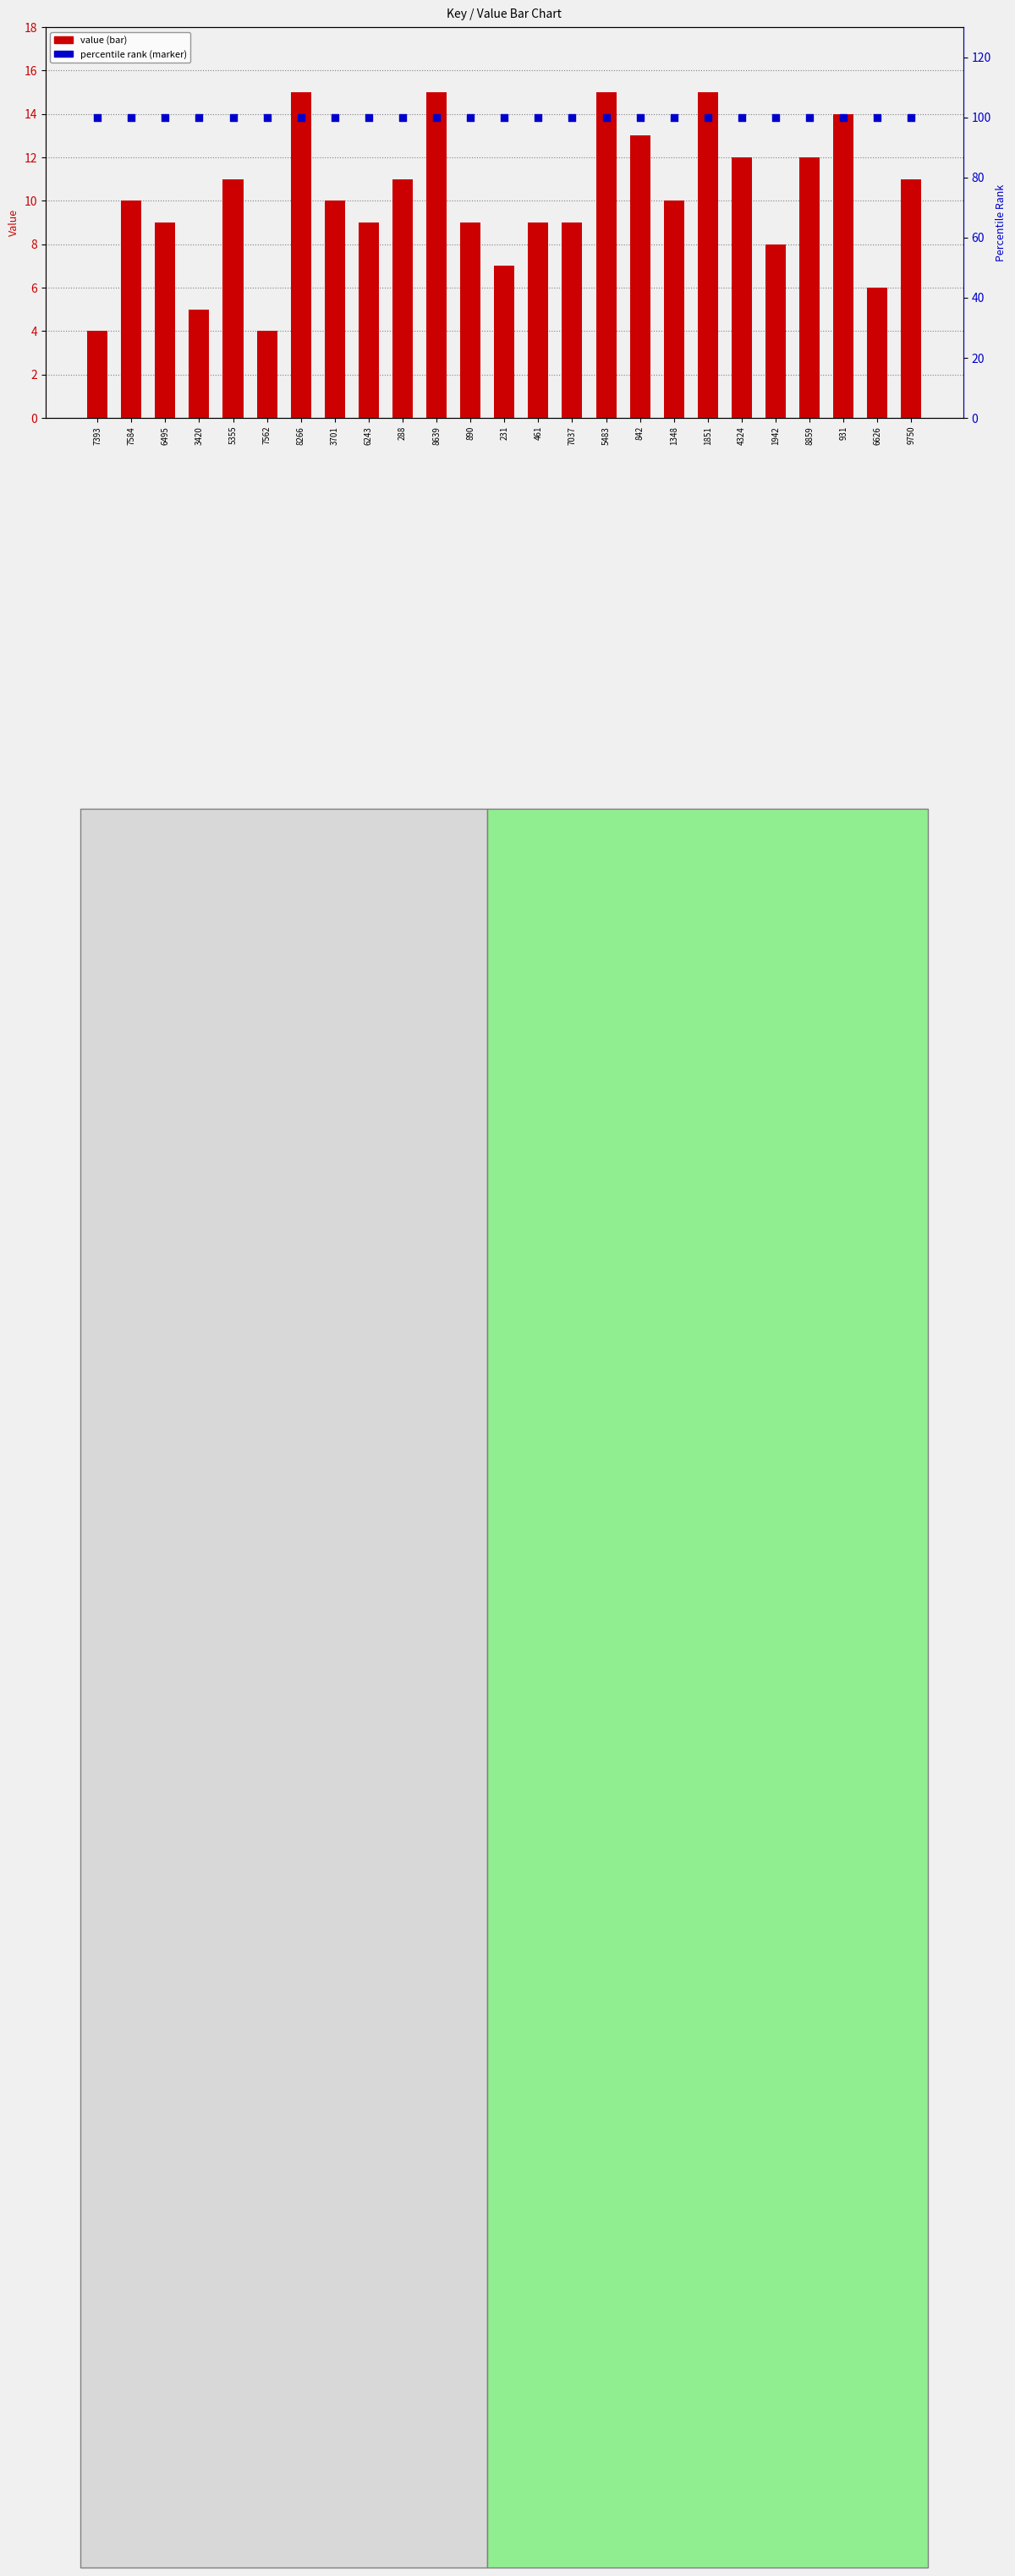

Is the value of value (primary) at 5355 greater than the value of percentile rank at 231?

No